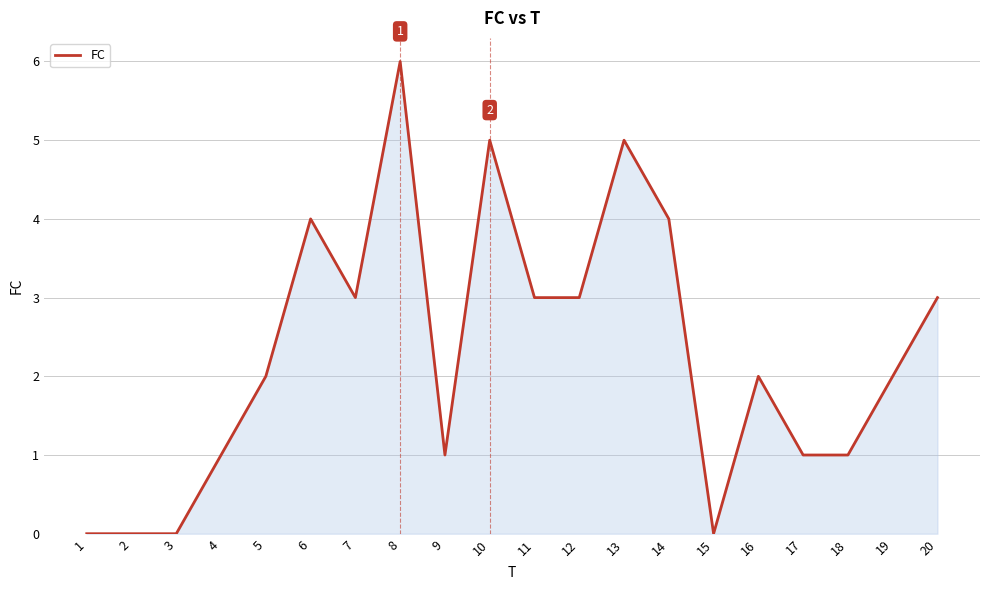

Which label corresponds to the largest value in the chart?

8